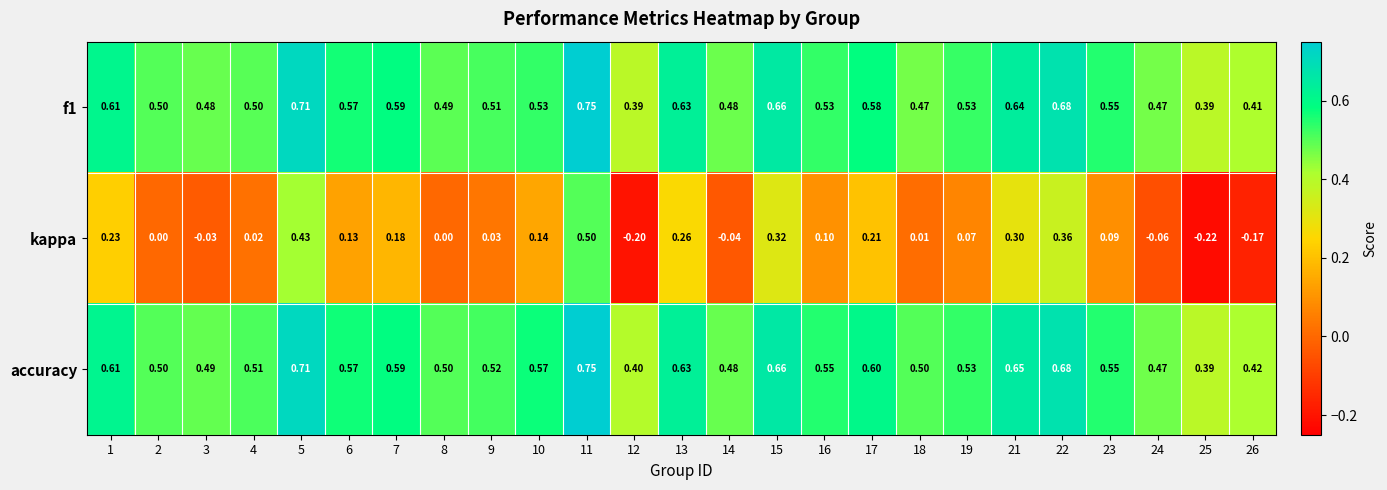

Which series has the largest total across all categories?

accuracy